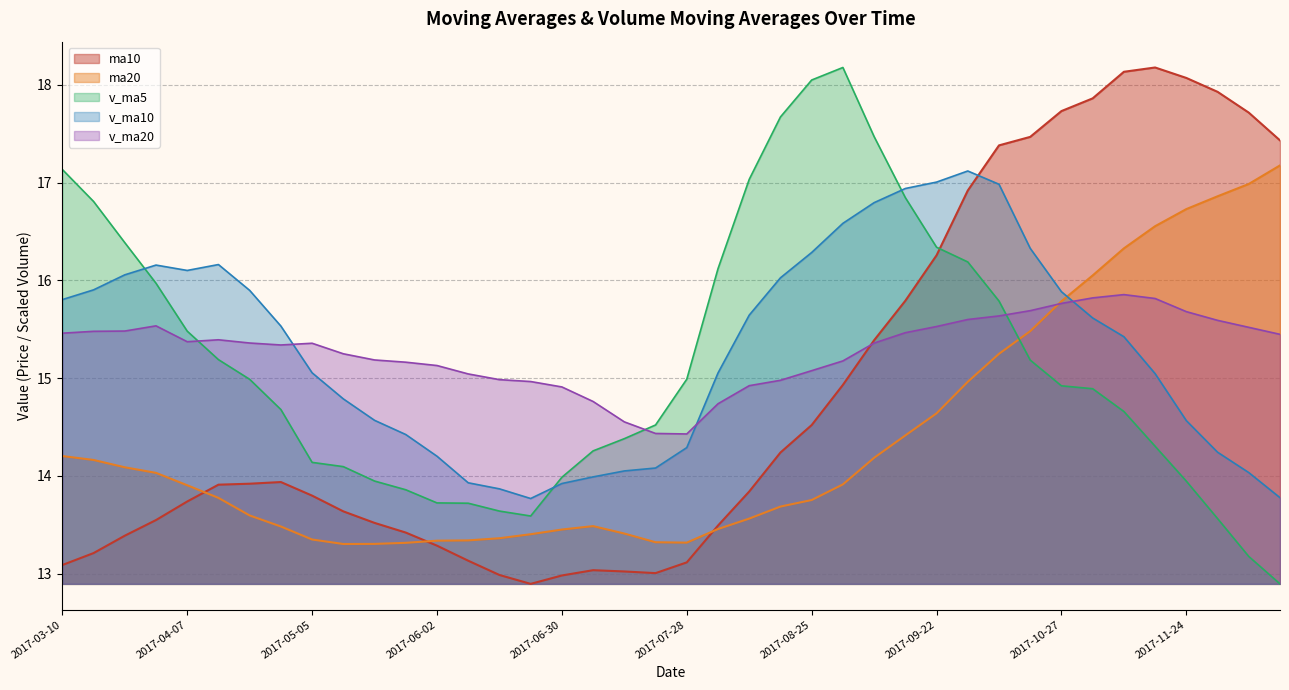

What are all the series names shown in the legend?

ma10, ma20, v_ma5, v_ma10, v_ma20